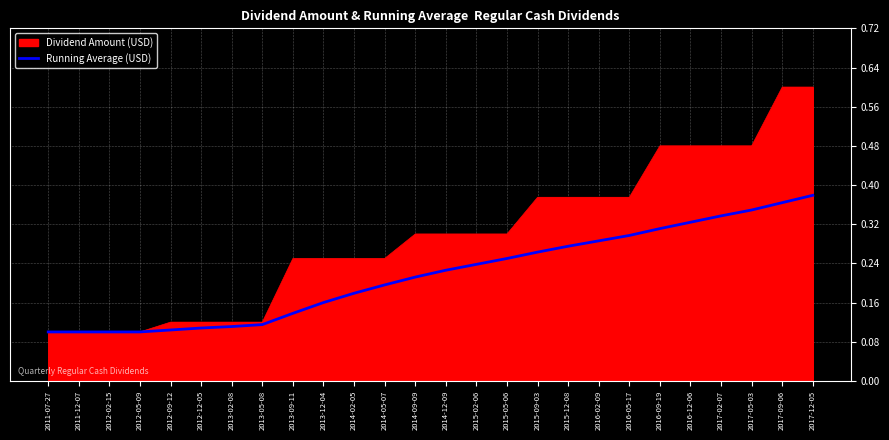

How many series are shown in this chart?

2